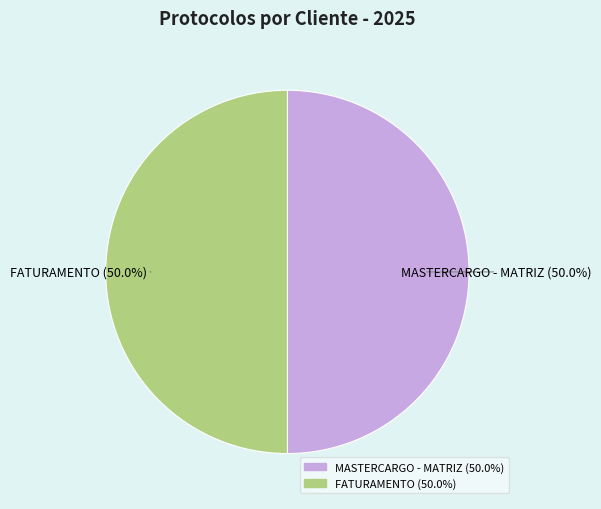

How many slices are in this pie chart?

2